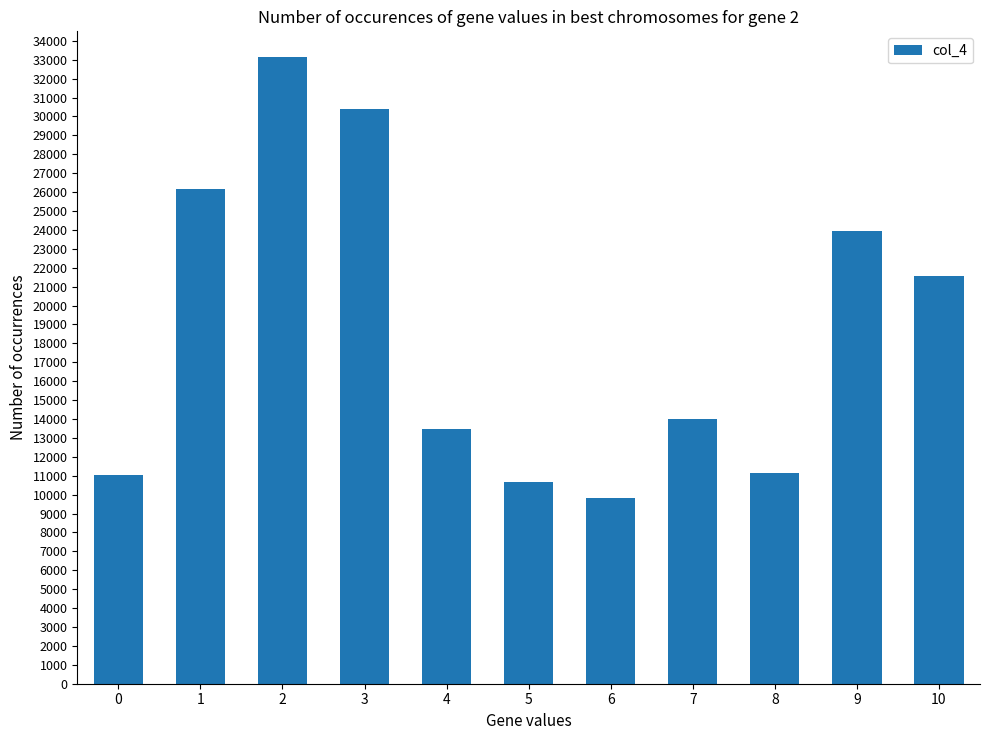

What is the value of the 1st bar from the left?

11041